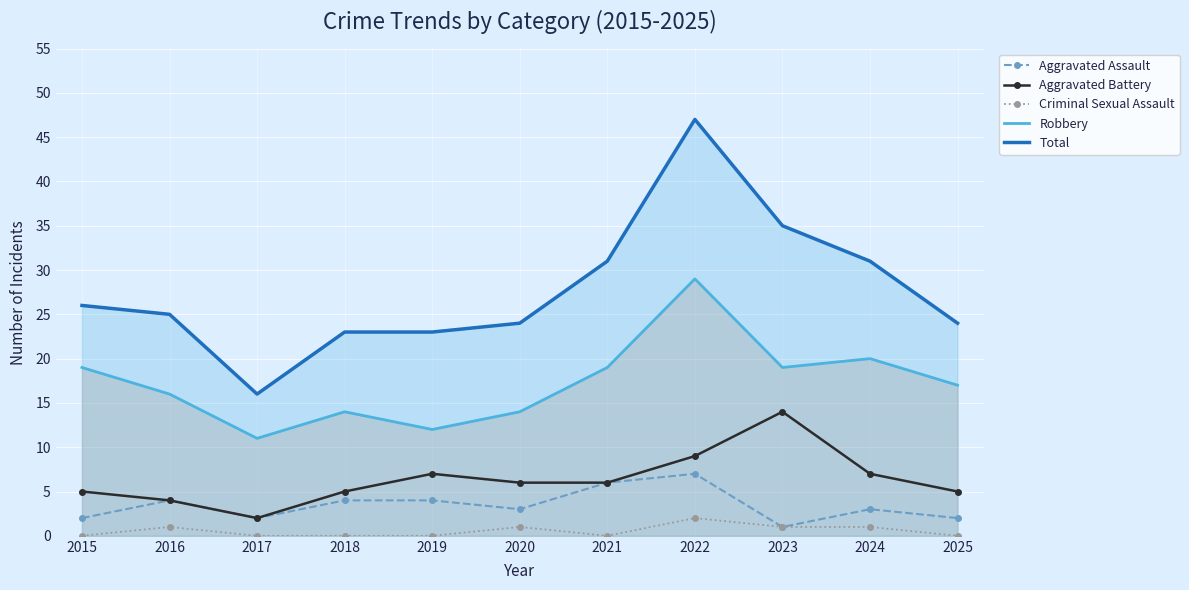

What is the difference between the second highest and minimum values in the Robbery series?

9